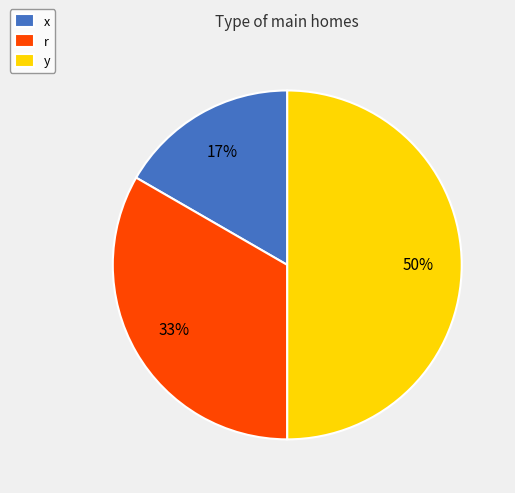

Is x the majority of the pie?

No